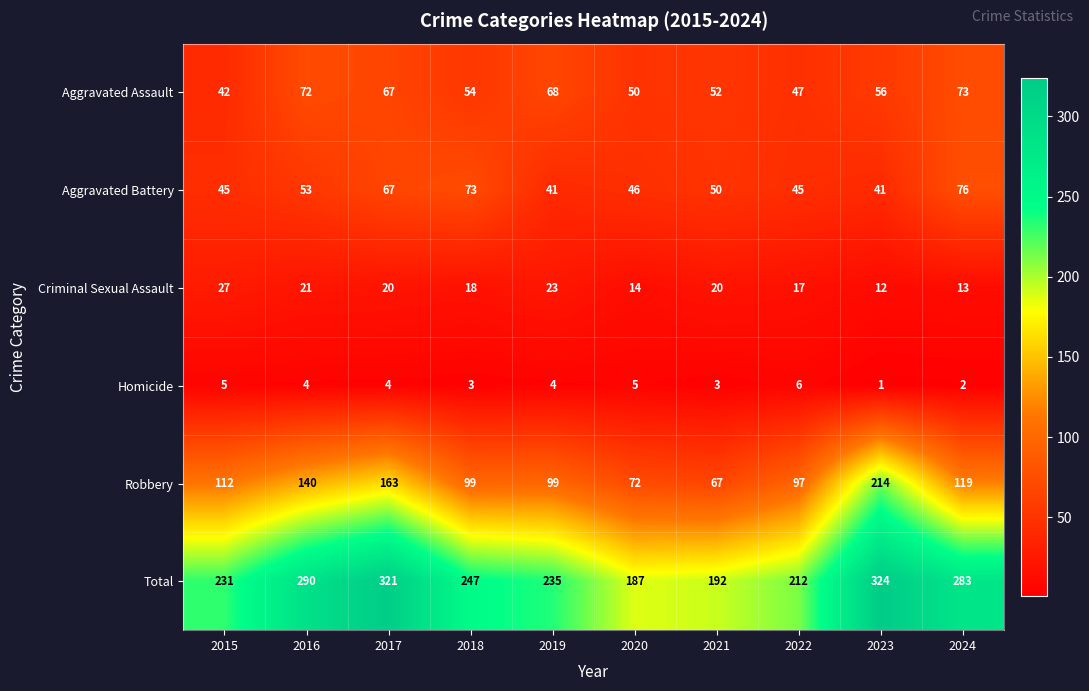

At which category is the sum across all series the highest?

2023